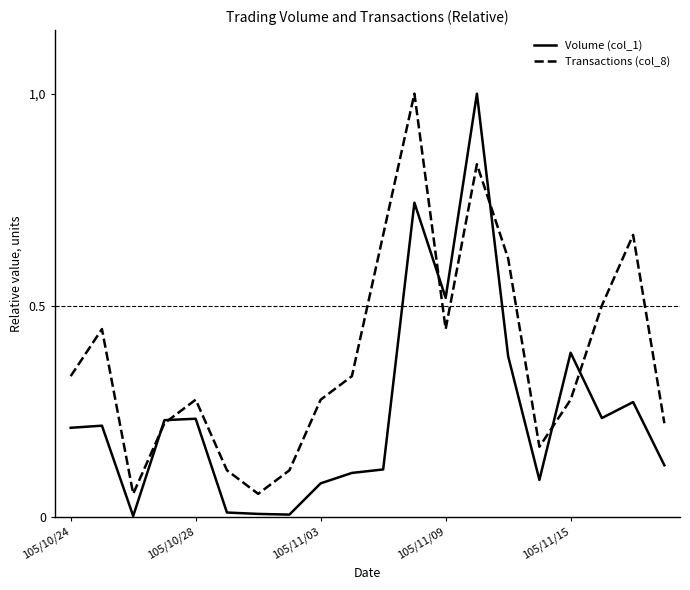

What are all the series names shown in the legend?

Volume (col_1), Transactions (col_8)